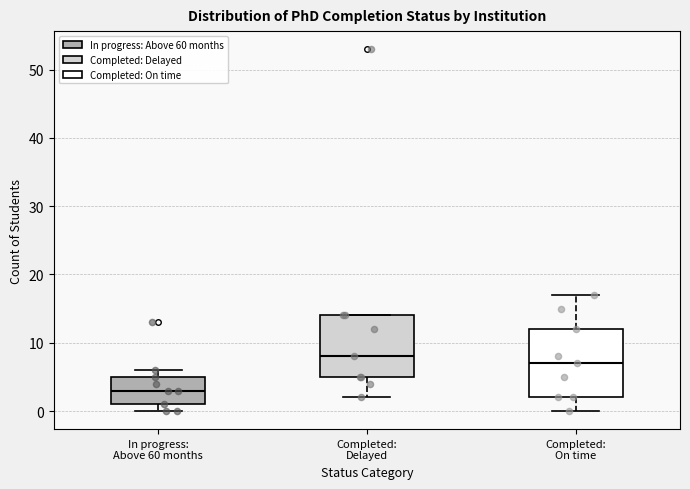

Which box's median line is the lowest?

In progress: Above 60 months